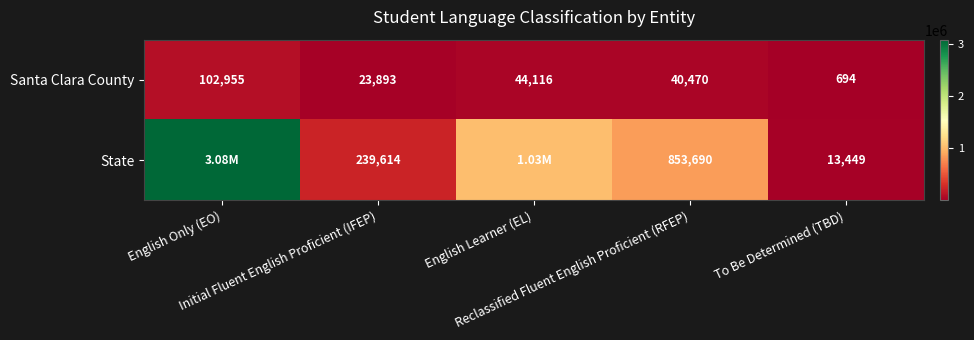

Which category has the lowest value in the Santa Clara County series?

To Be Determined (TBD)